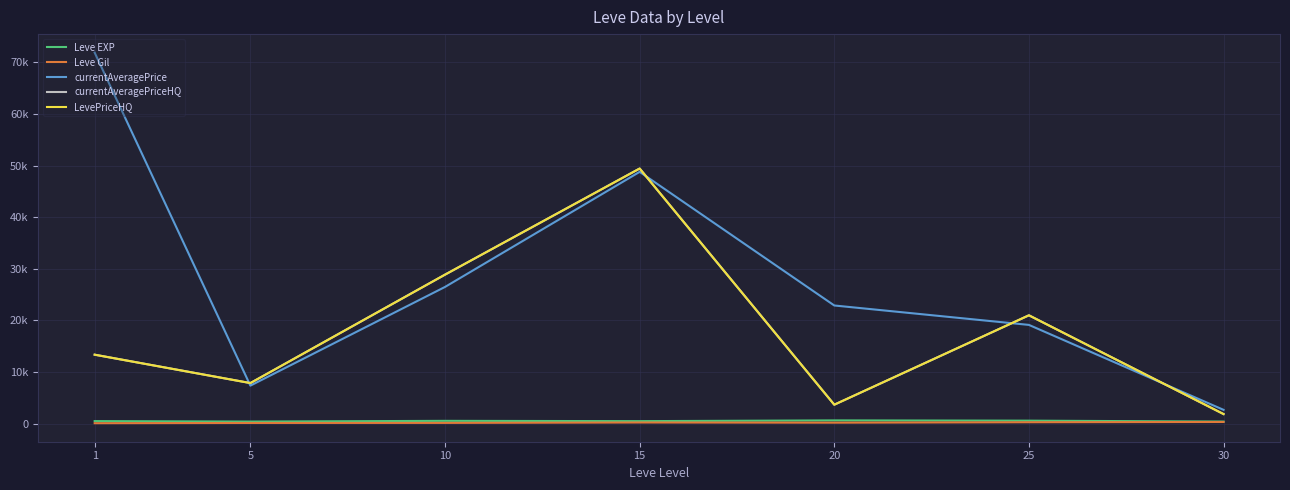

What is the value of the Leve EXP point at the 5th from the left?

653.3